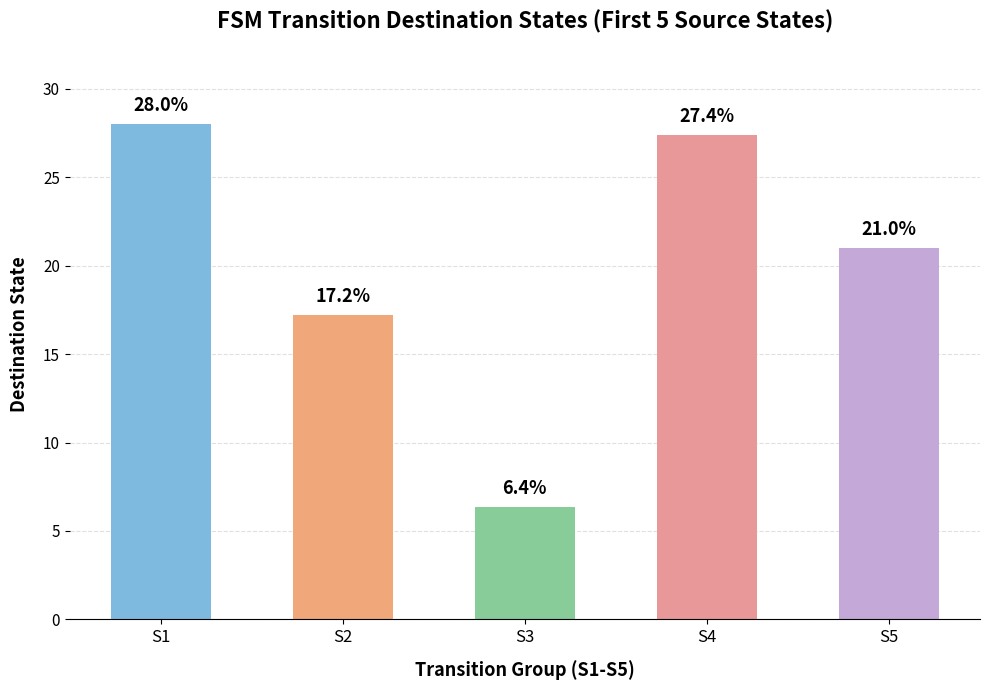

True or false: the data shows 28.0 at S1.

True